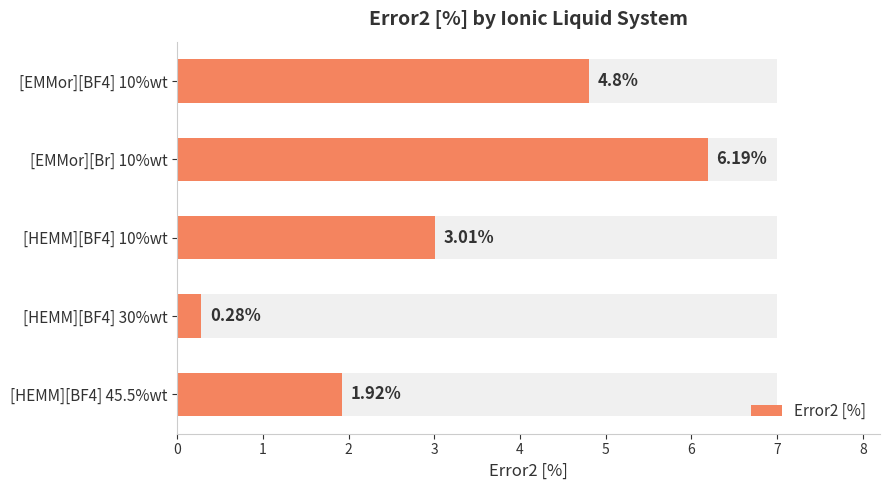

What is the value of the 1st bar from the left?

4.8